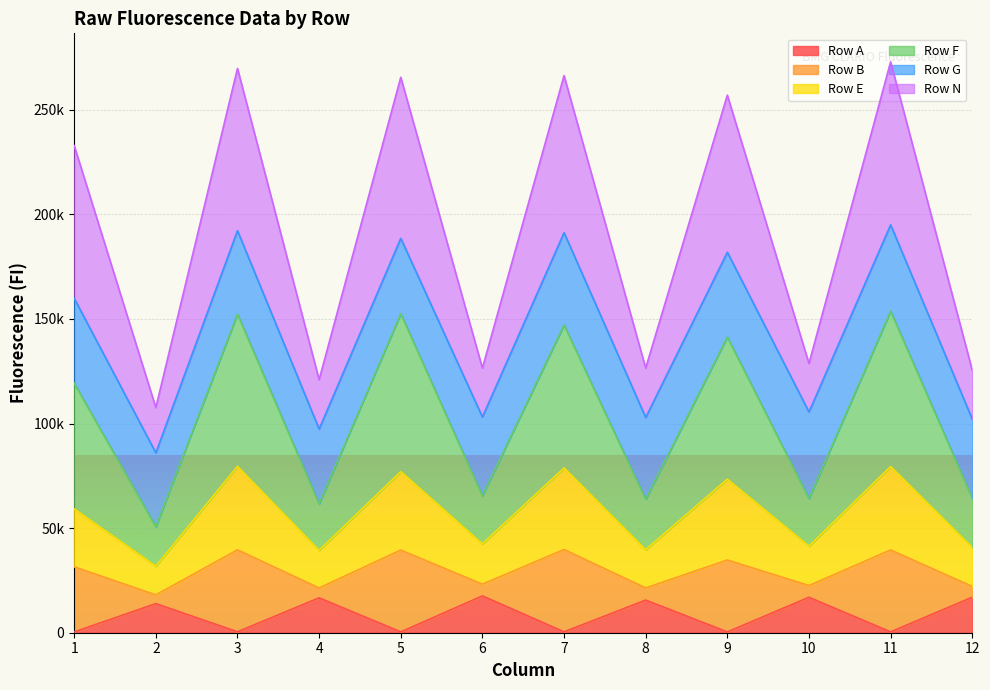

What are all the series names shown in the legend?

Row A, Row B, Row E, Row F, Row G, Row N